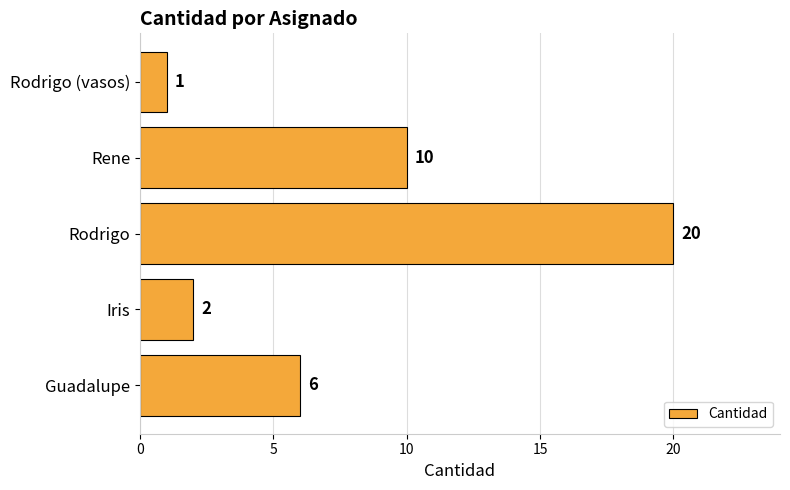

Reading bottom to top, what are all the values shown in this chart?

Guadalupe=6	Iris=2	Rodrigo=20	Rene=10	Rodrigo (vasos)=1